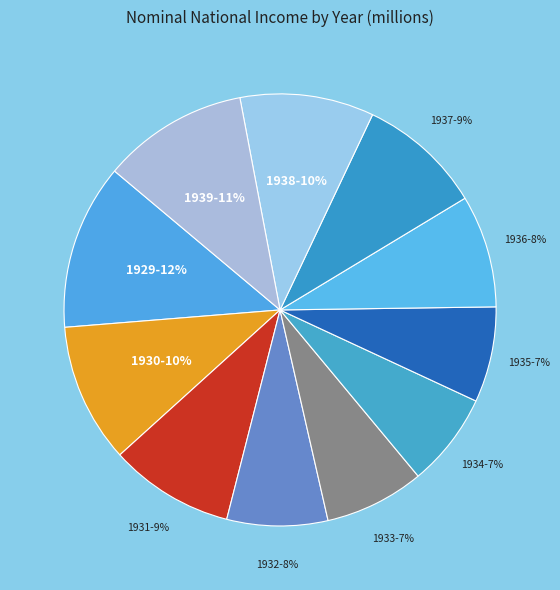

Combined, do 1932 and 1936 account for over 50%?

No